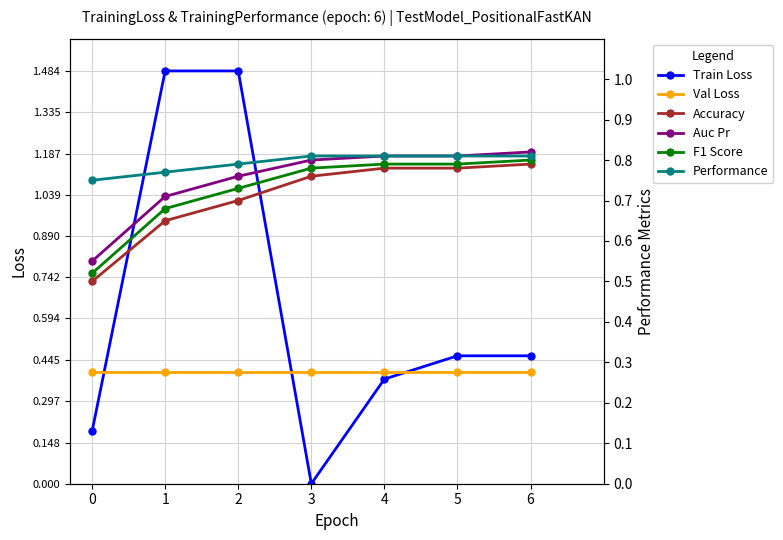

After their last crossing, which series has the higher values: Train Loss or F1 Score?

F1 Score